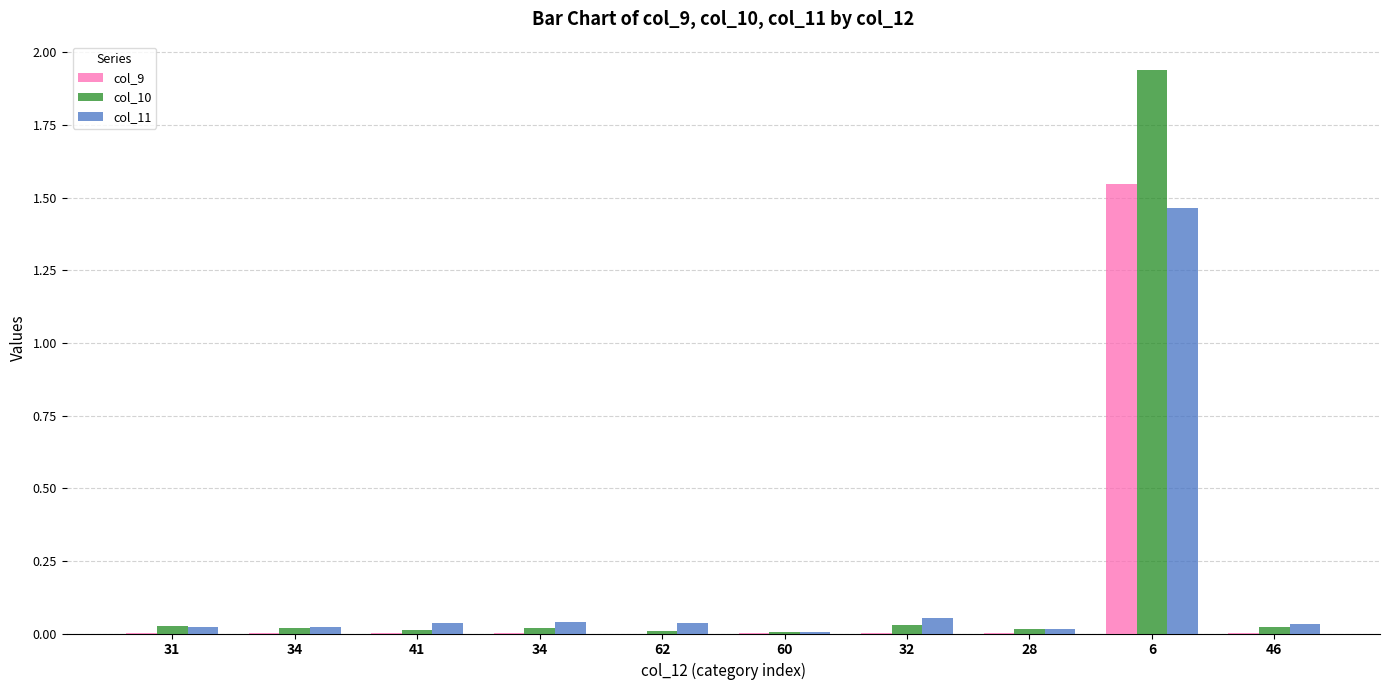

Does the chart contain stacked bars?

No